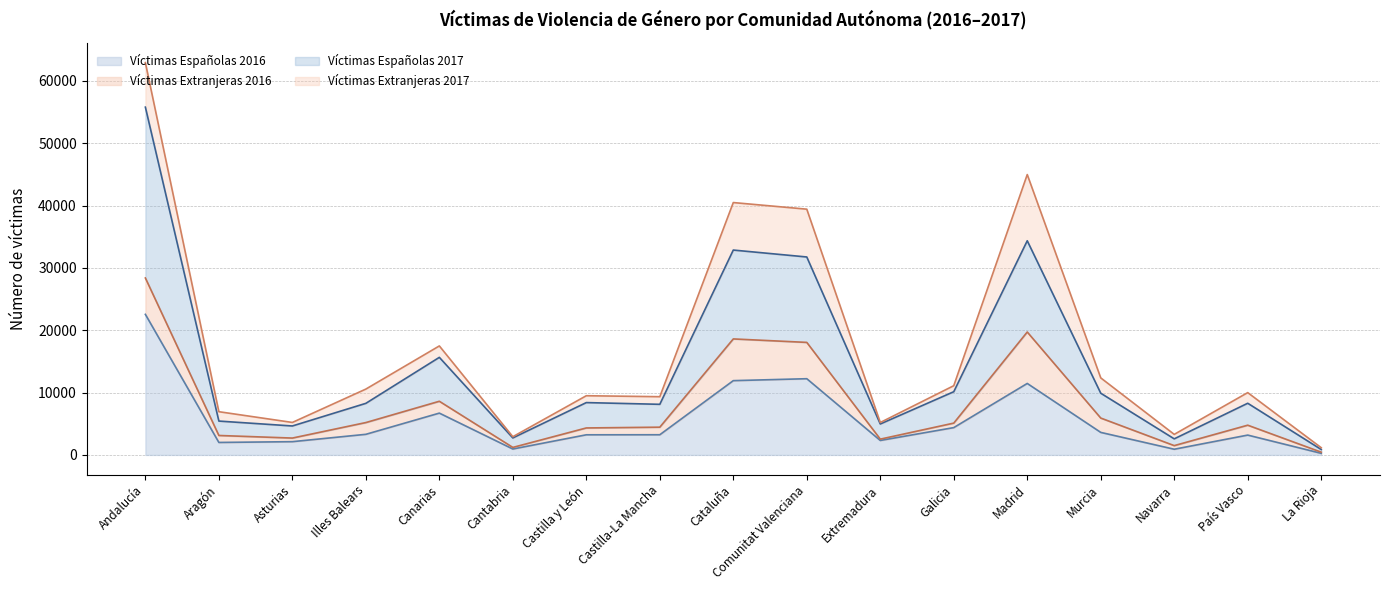

Is it true that Víctimas Españolas 2016 equals 3238 at Castilla-La Mancha?

True